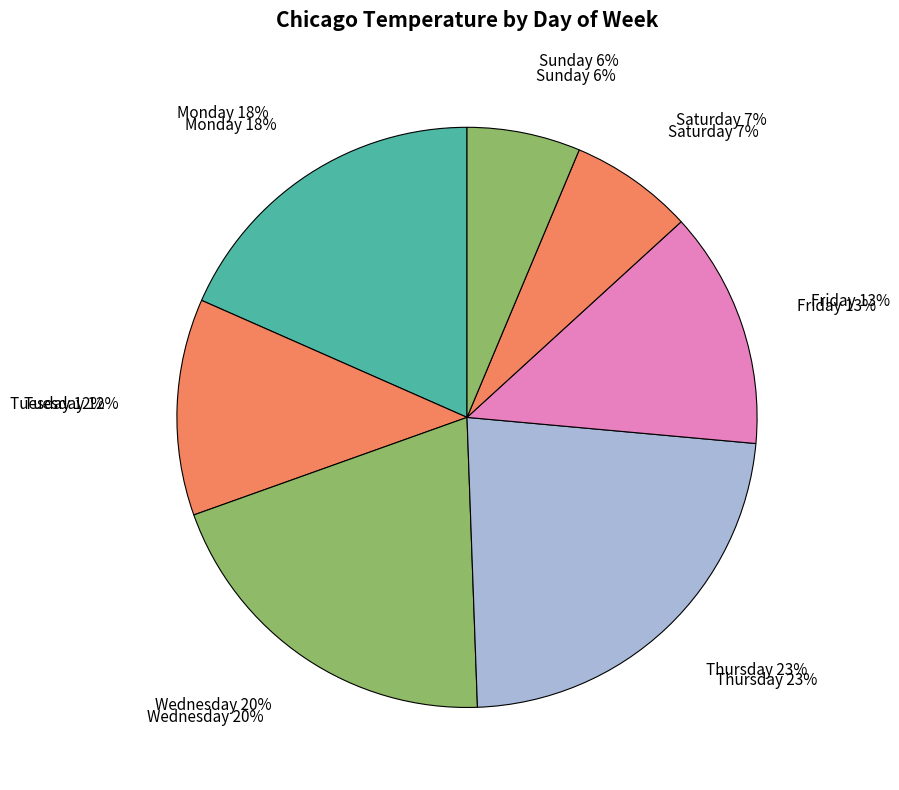

The Friday slice represents 13% of the pie. True or false?

True